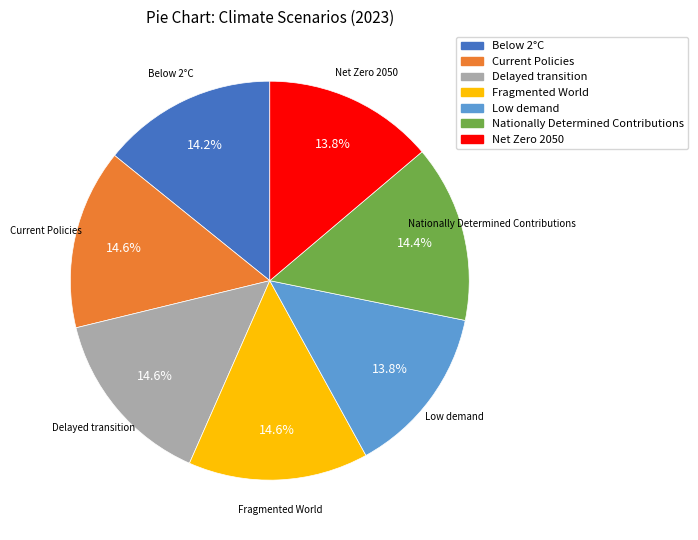

Combined, do Delayed transition and Low demand account for over 50%?

No